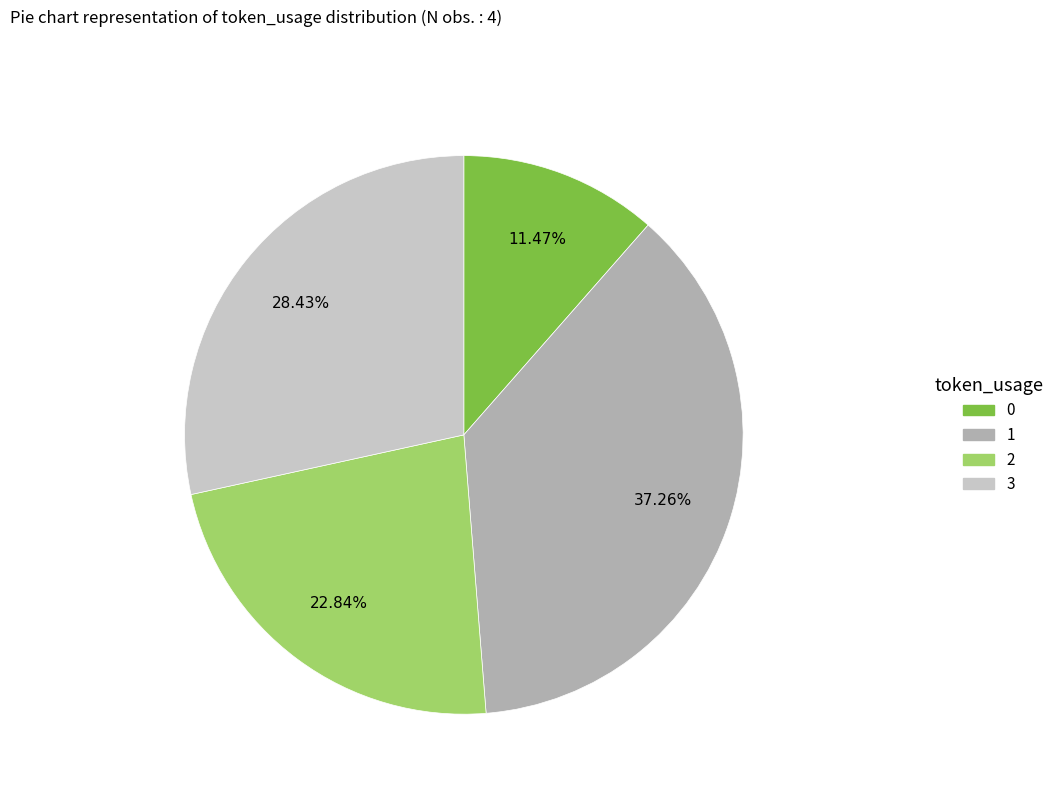

Which slice is the largest?

1